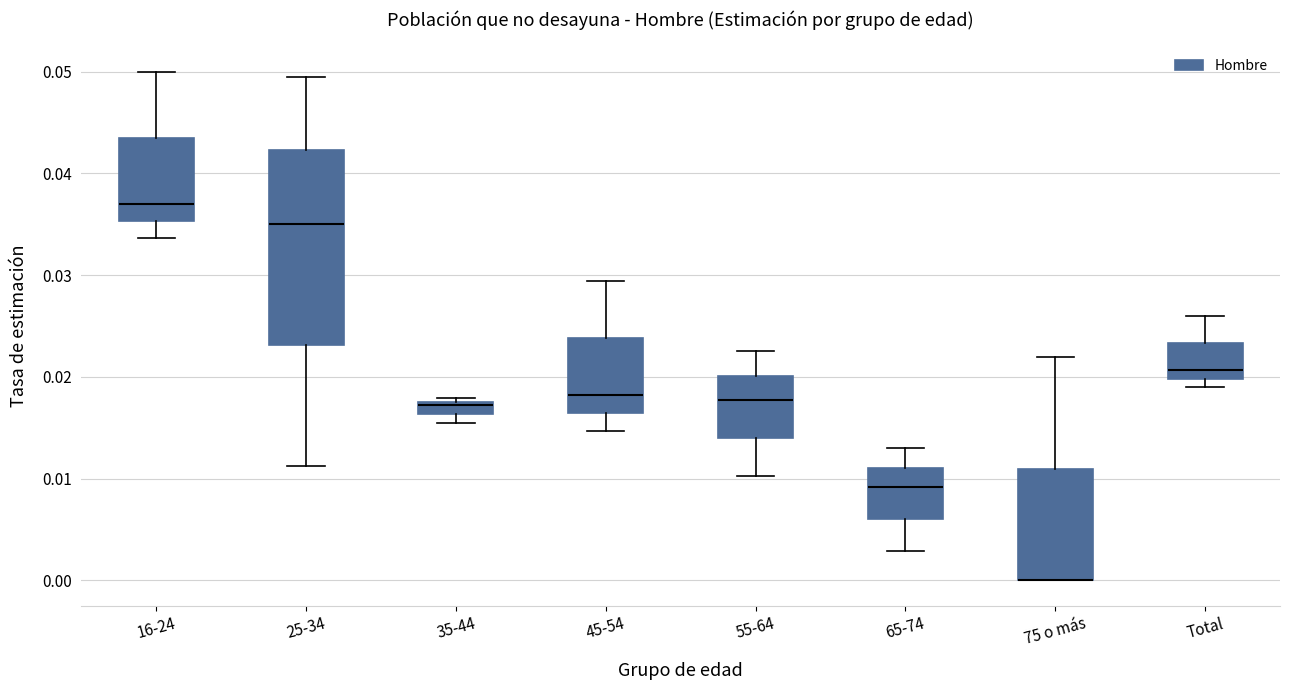

Where does the upper whisker of the box for 65-74 end on the y-axis? The values are not printed on the chart, so give them approximately, as read against the axis.

0.013